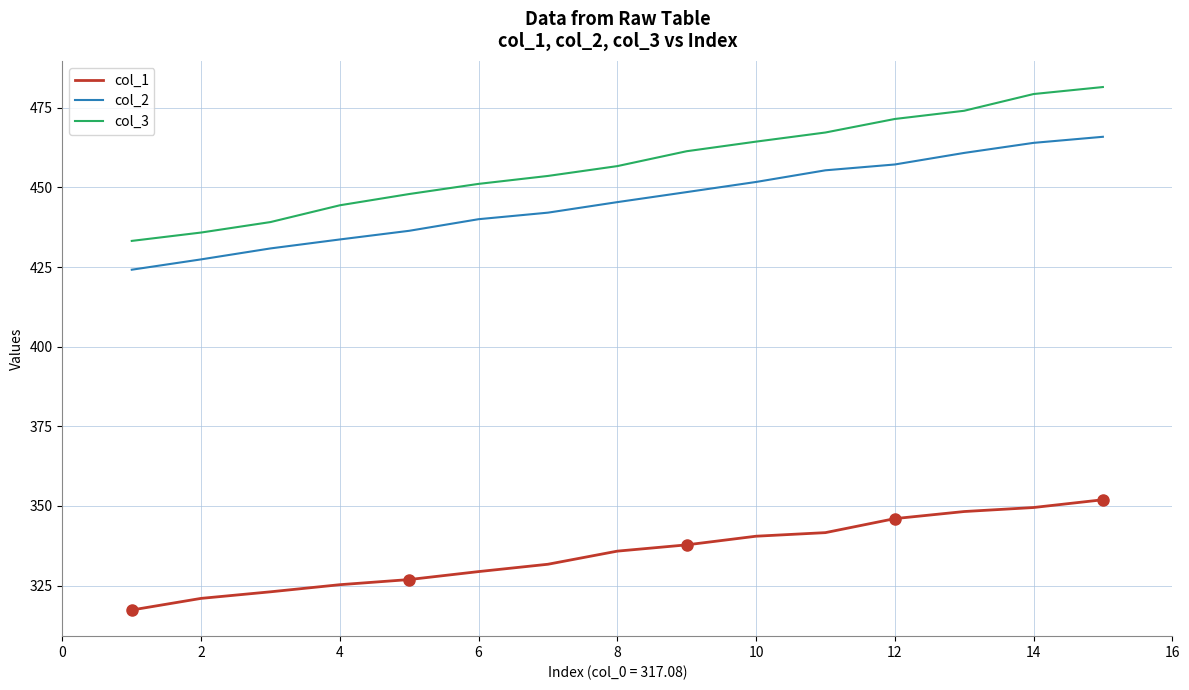

List the series in order of their peak value, highest first.

col_3, col_2, col_1